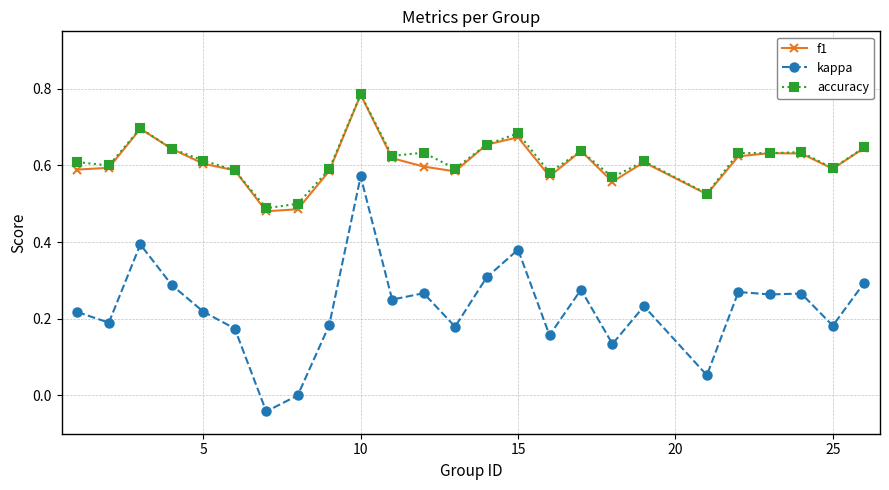

How many categories are shown in the chart?

25